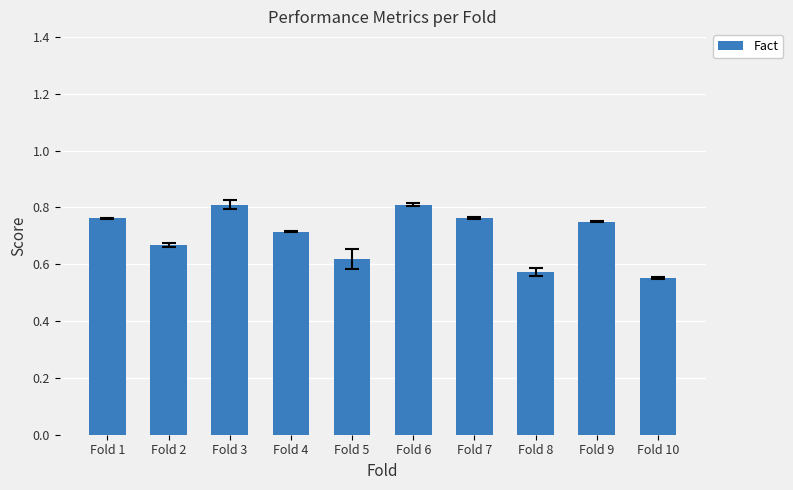

Between Fold 3 and Fold 1, which is larger?

Fold 3